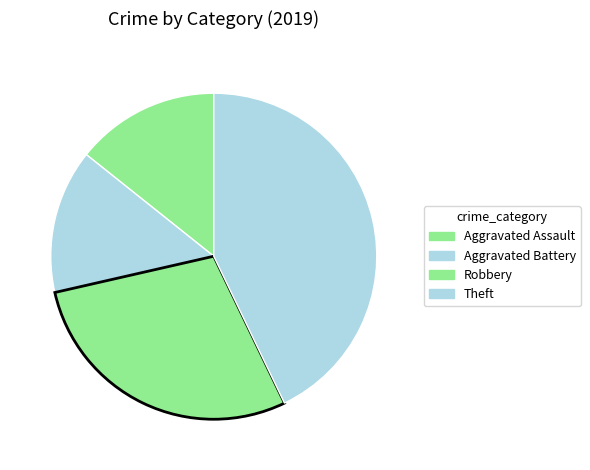

What percentage is the Theft slice, to the nearest percent?

43%